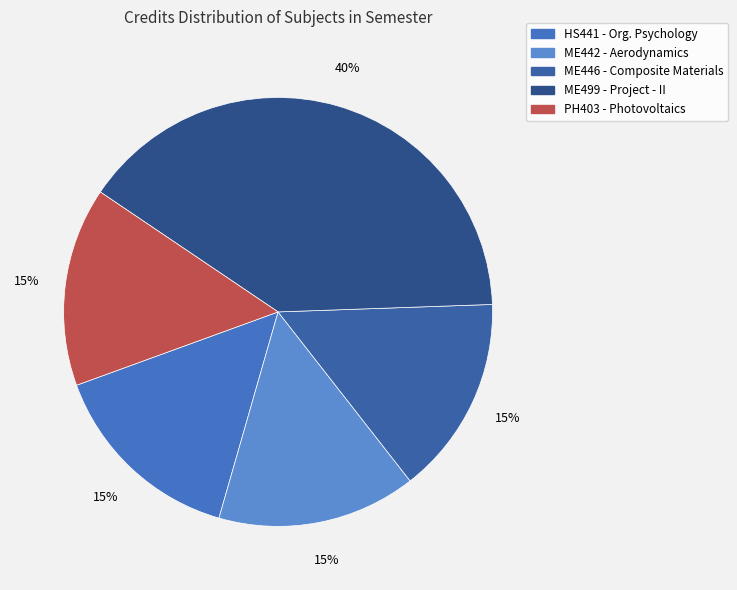

Count the number of slices in the pie.

5